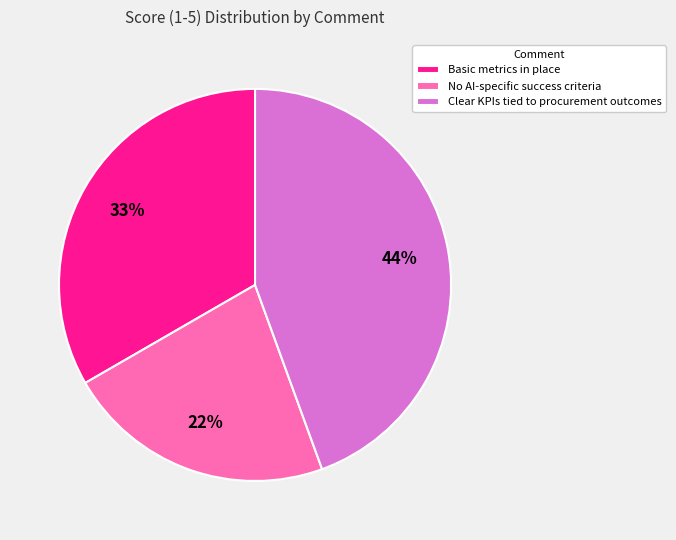

Which slice is the largest?

Clear KPIs tied to procurement outcomes